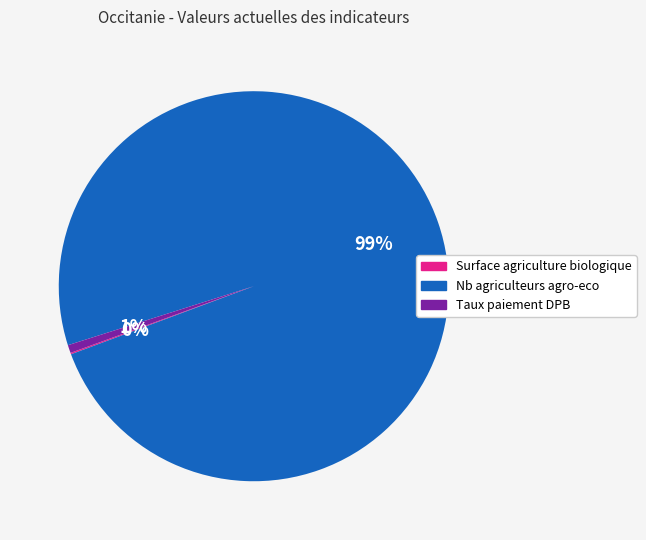

What percentage is the Taux paiement DPB slice, to the nearest percent?

1%